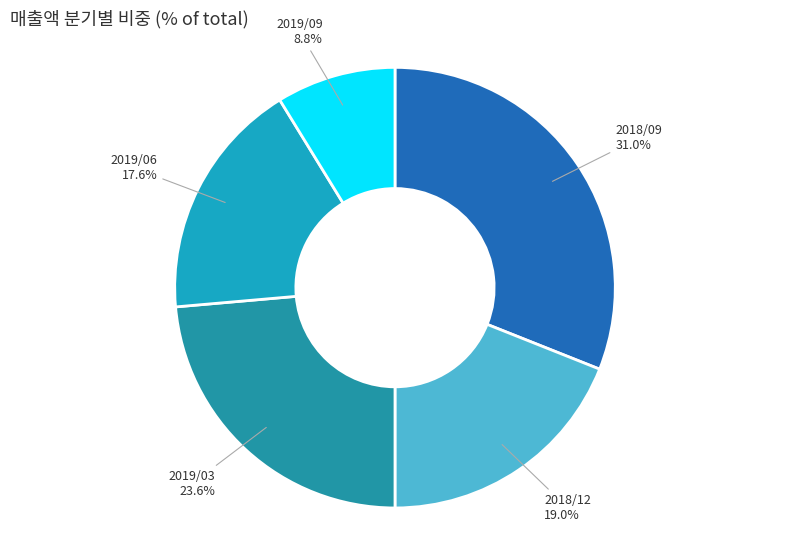

To the nearest percent, what is the difference between the largest and smallest slice percentages?

22%